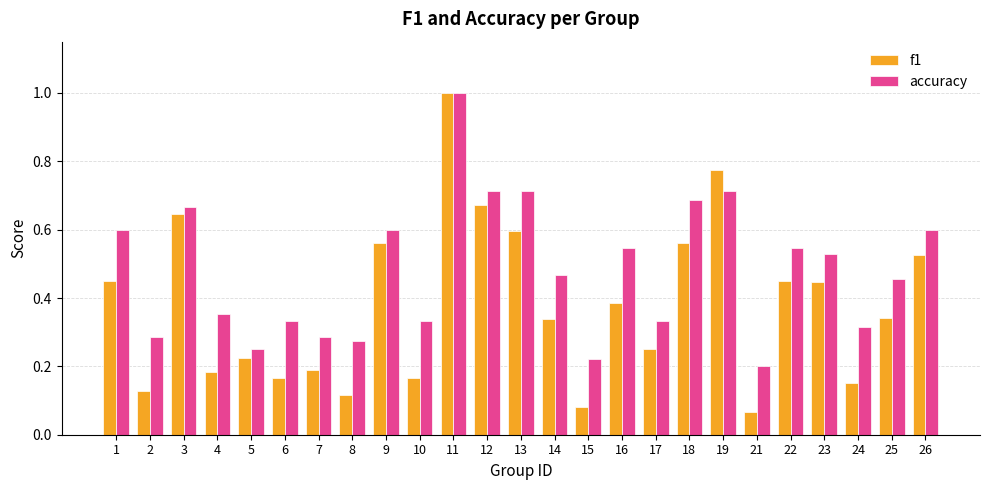

The value of f1 at 11 is 1.0. True or false?

True